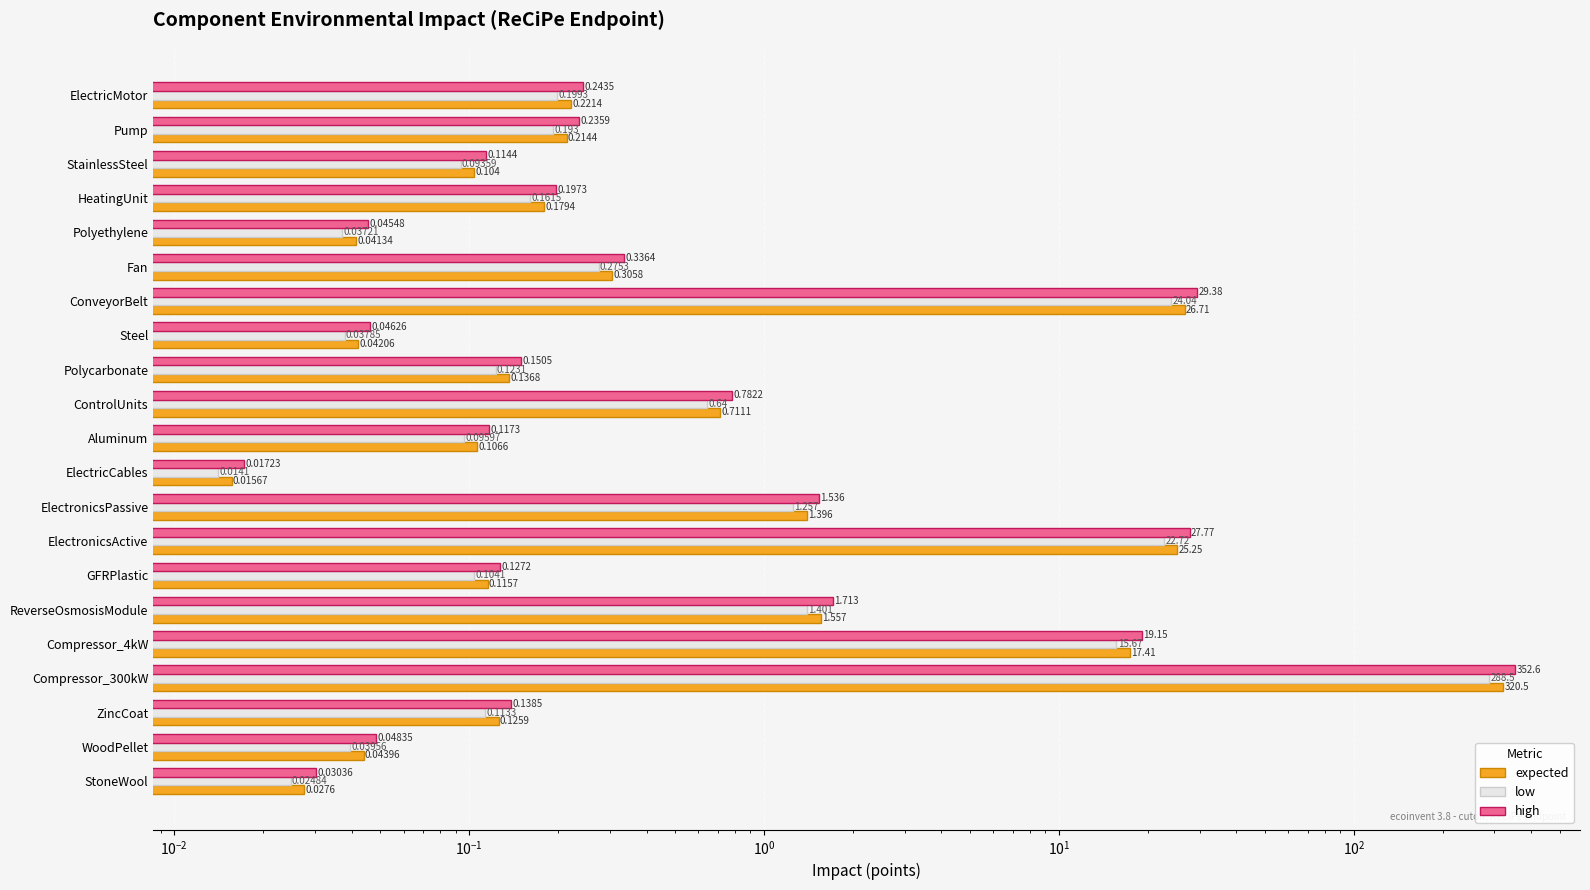

Which series changed the most between HeatingUnit and ControlUnits?

high